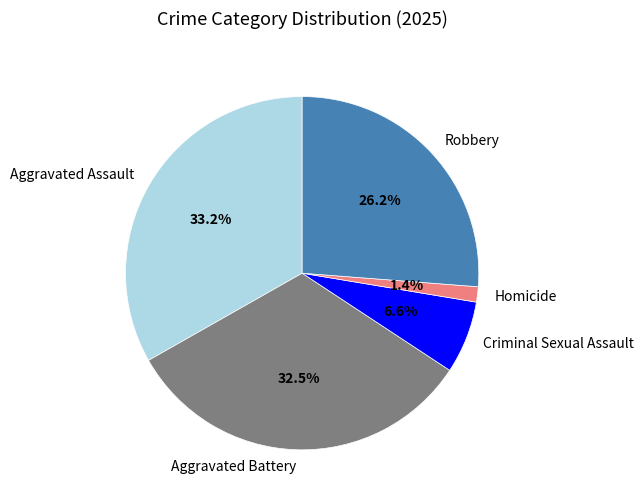

Rank the categories by value from lowest to highest.

Homicide, Criminal Sexual Assault, Robbery, Aggravated Battery, Aggravated Assault